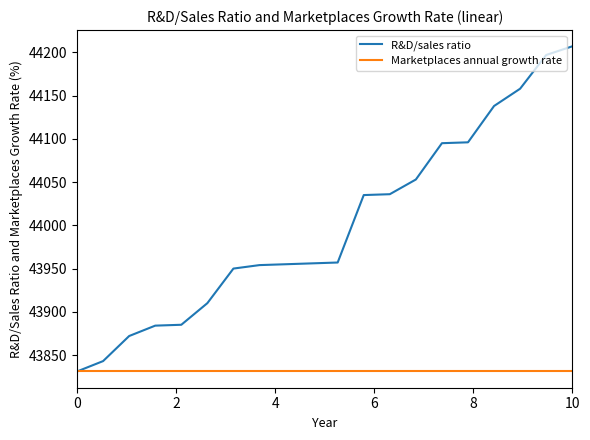

Which series has the largest total across all categories?

R&D/sales ratio